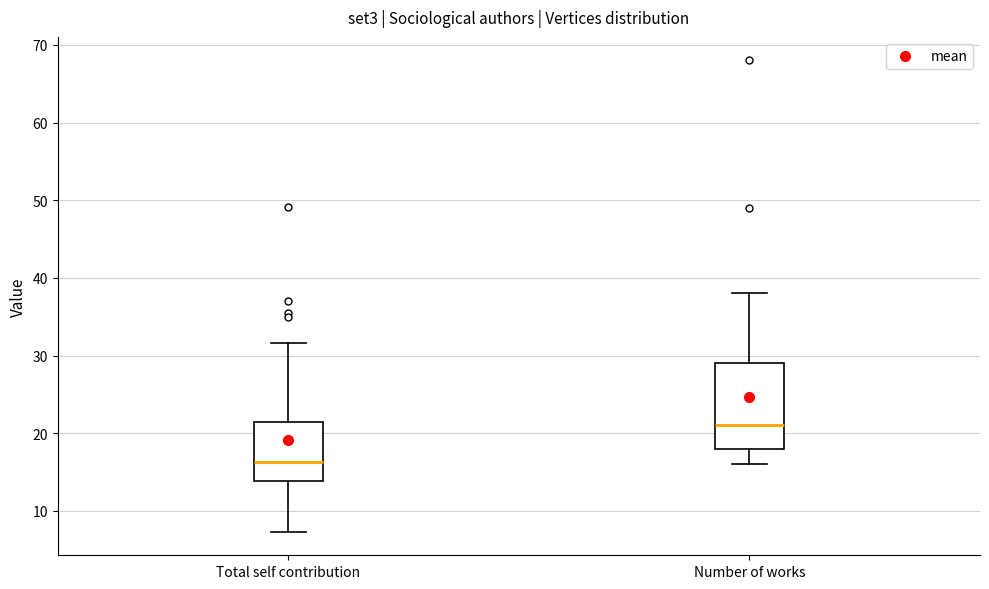

Reading left to right, read every box against the y-axis: the position of its median line, the range the box covers, and the ends of its whiskers. The values are not printed on the chart, so give them approximately, as read against the axis.

Total self contribution: median 16, box 14 to 21, whiskers 7 to 32
Number of works: median 21, box 18 to 29, whiskers 16 to 38